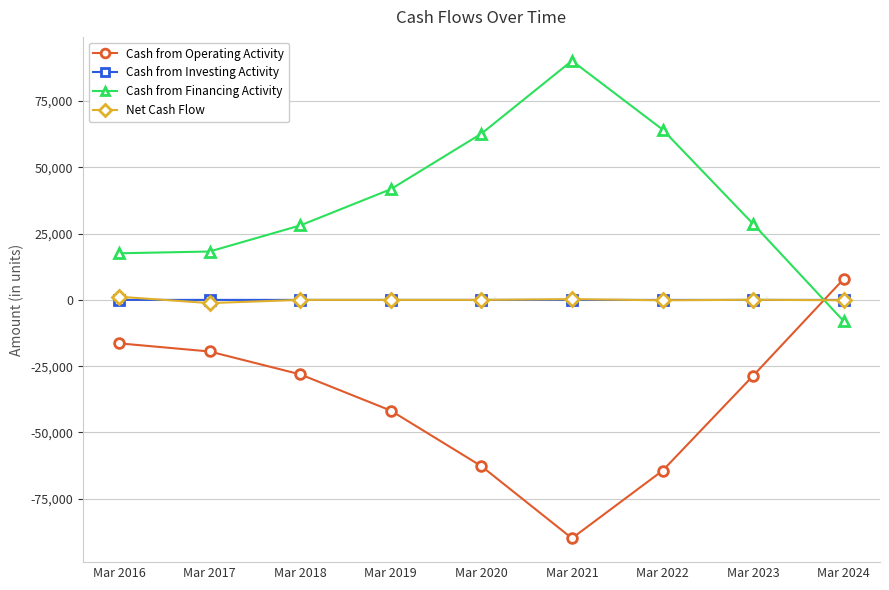

Where is Cash from Operating Activity nearest to the value -40996?

Mar 2019